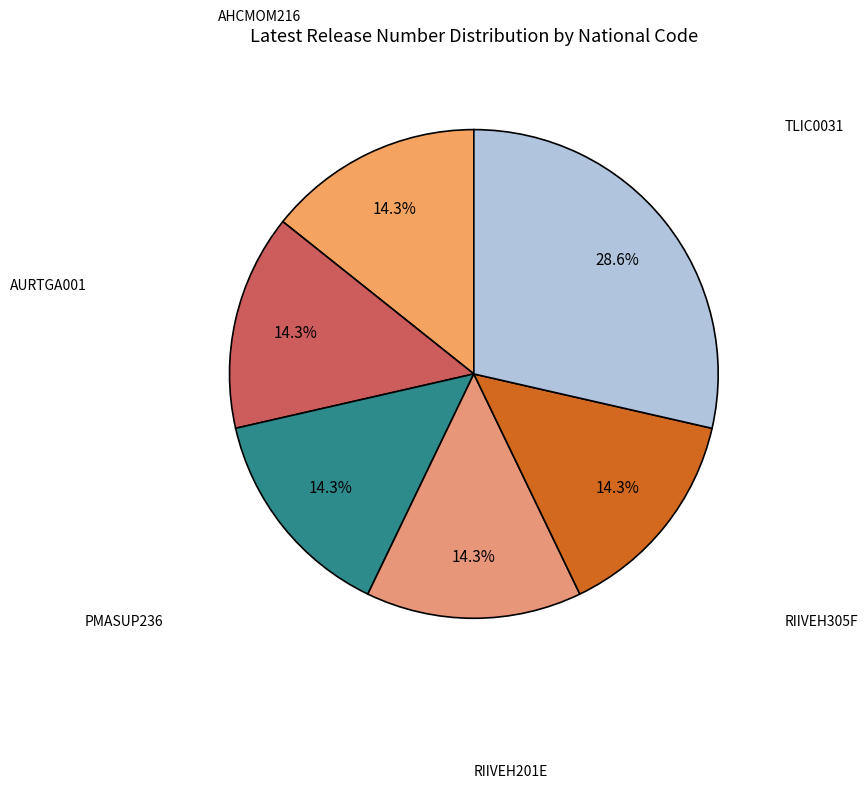

What is the smallest slice in the pie chart?

AHCMOM216